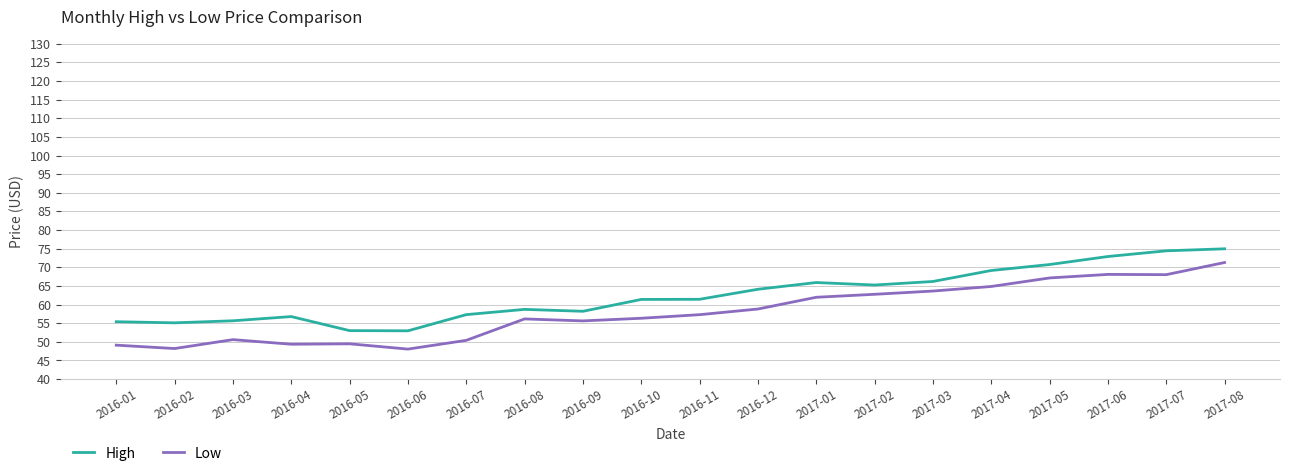

True or false: Low has more than 0 points higher than both neighbors.

True